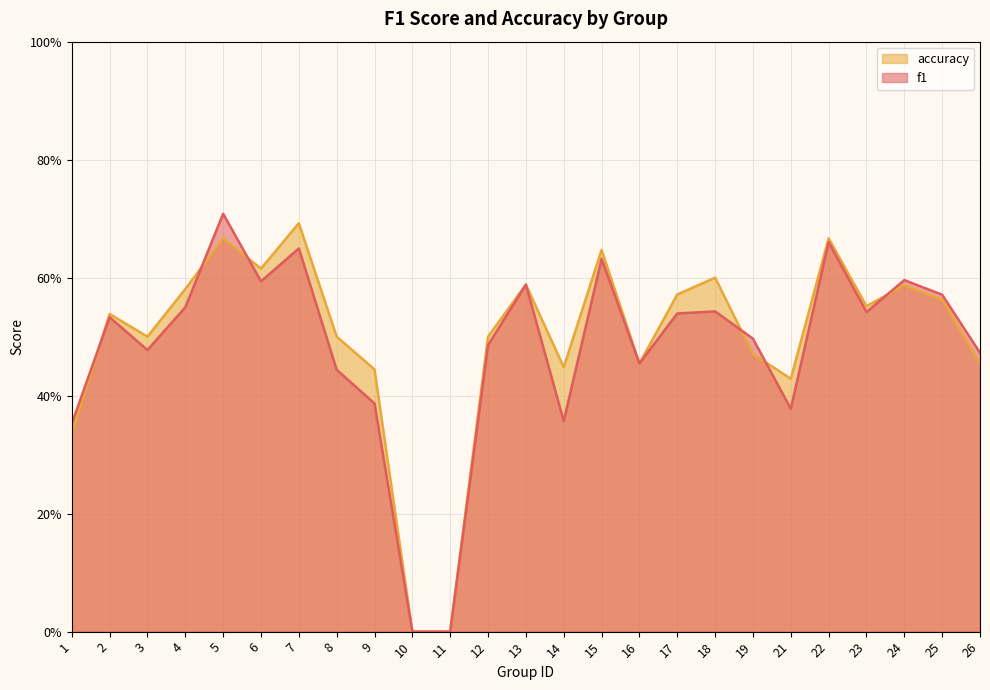

At which category does the chart reach its minimum across all series?

10